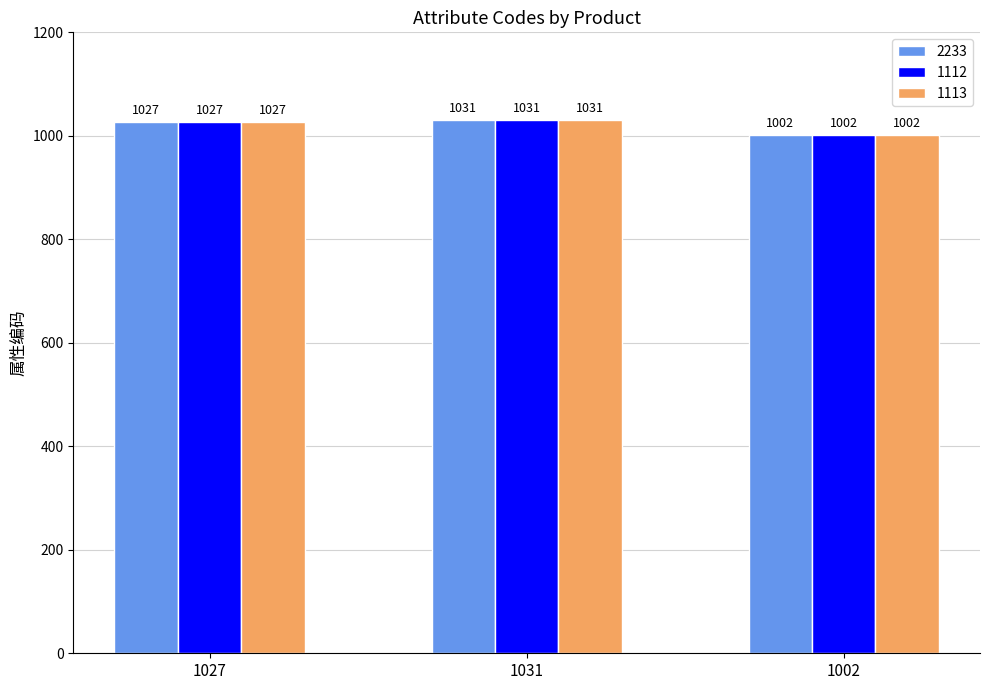

What is the maximum value for 1112?

1031